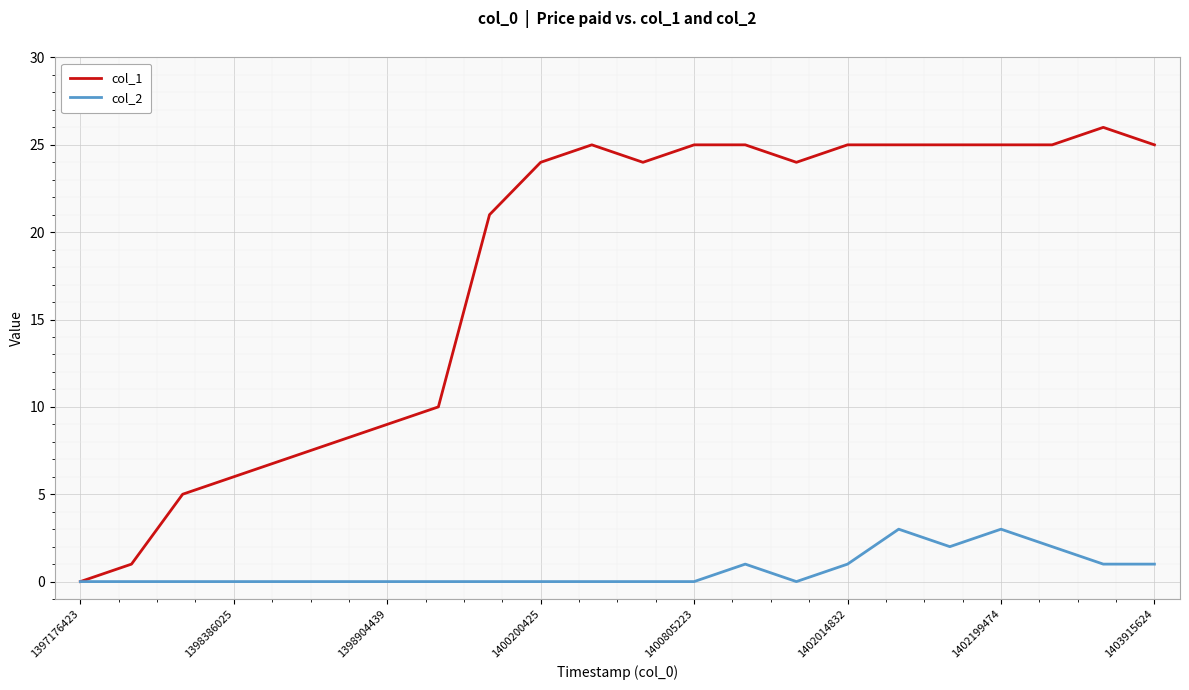

What is the greatest value displayed?

26